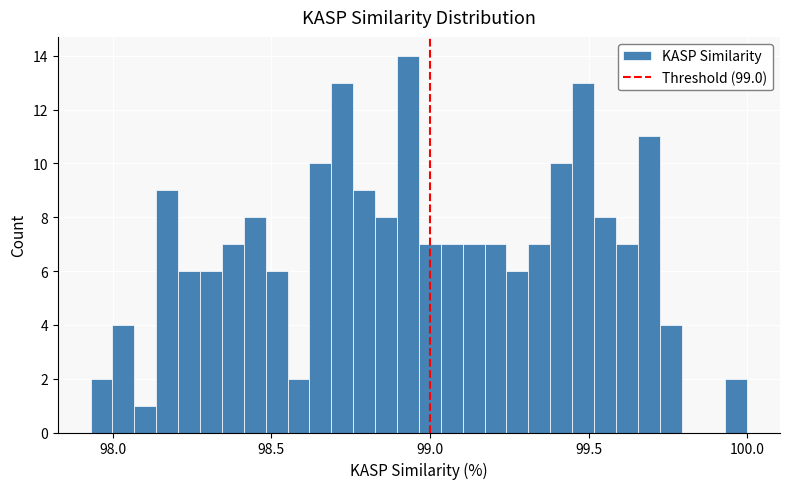

Read against the x-axis, roughly where is the centre of the tallest bar?

98.95